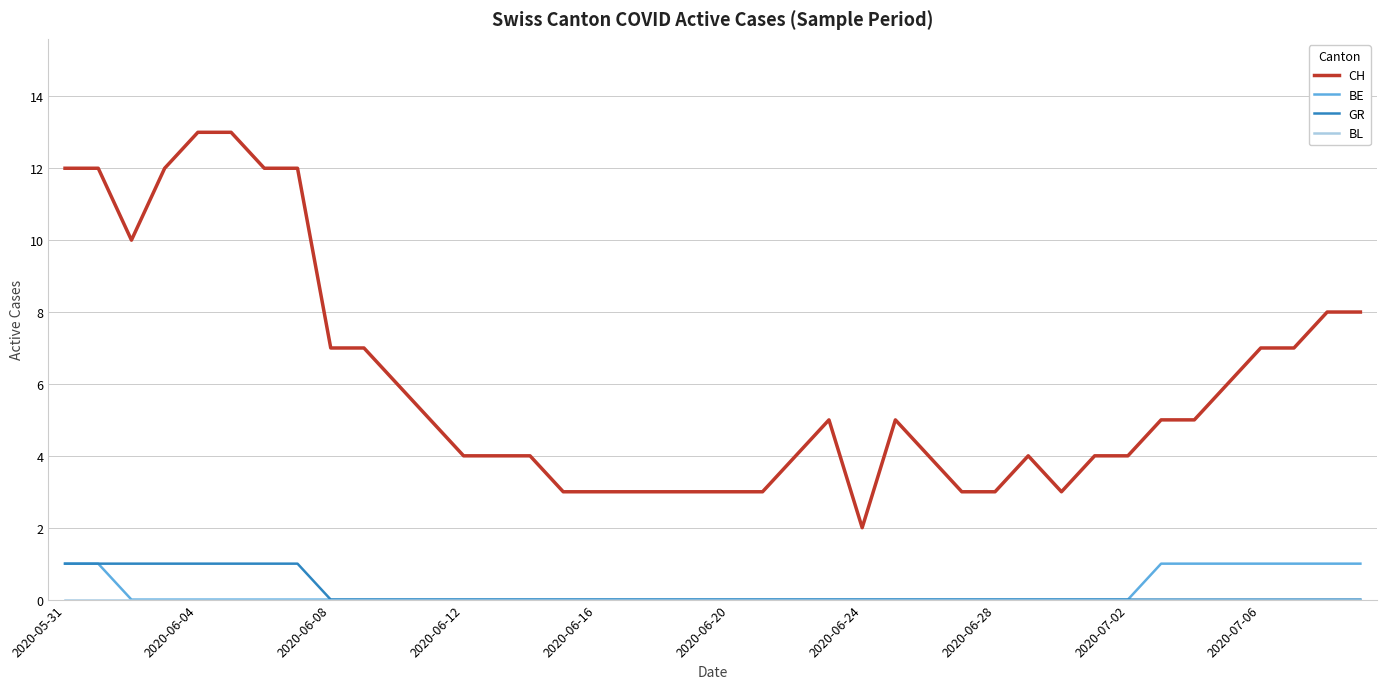

What is the maximum value shown in the chart?

13